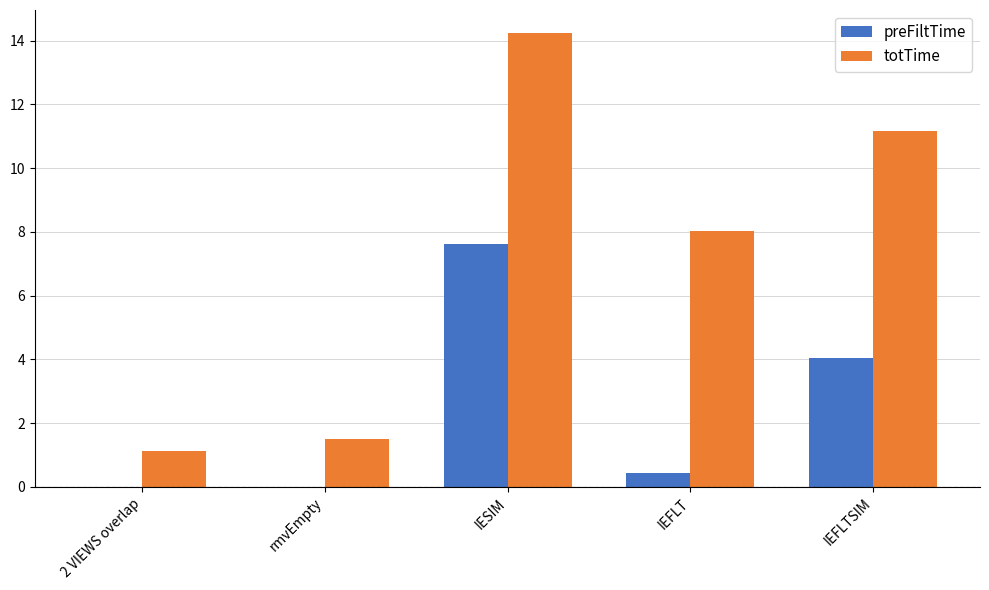

At which label does preFiltTime reach its peak?

IESIM